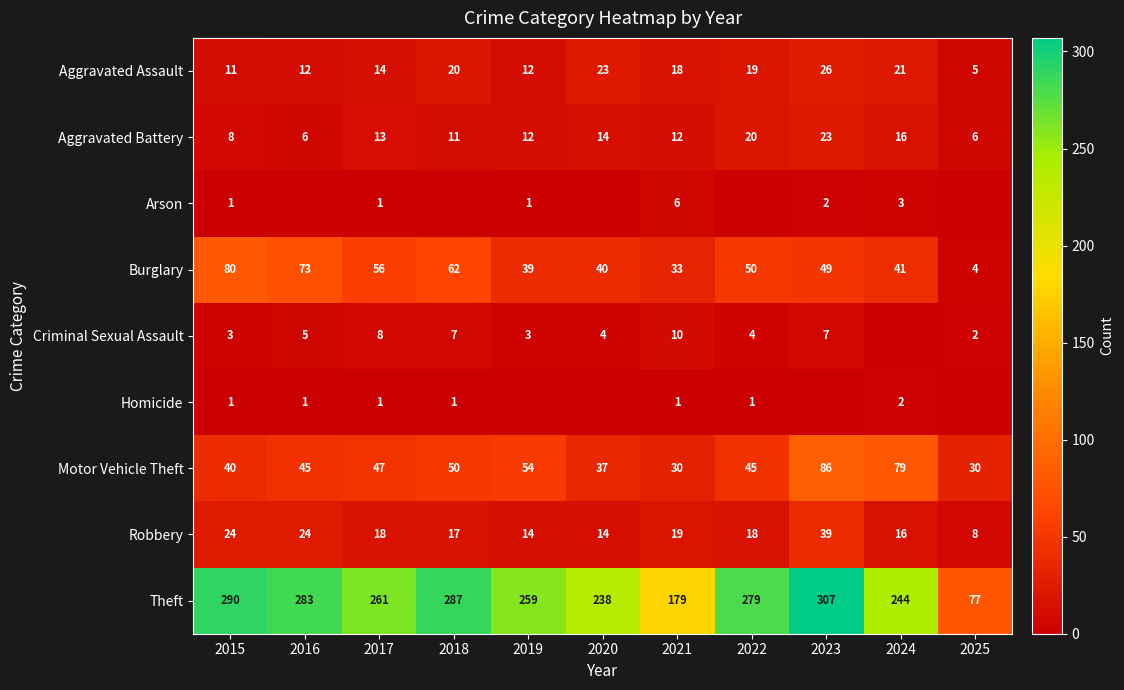

The value of Homicide at 2018 is 0. True or false?

False